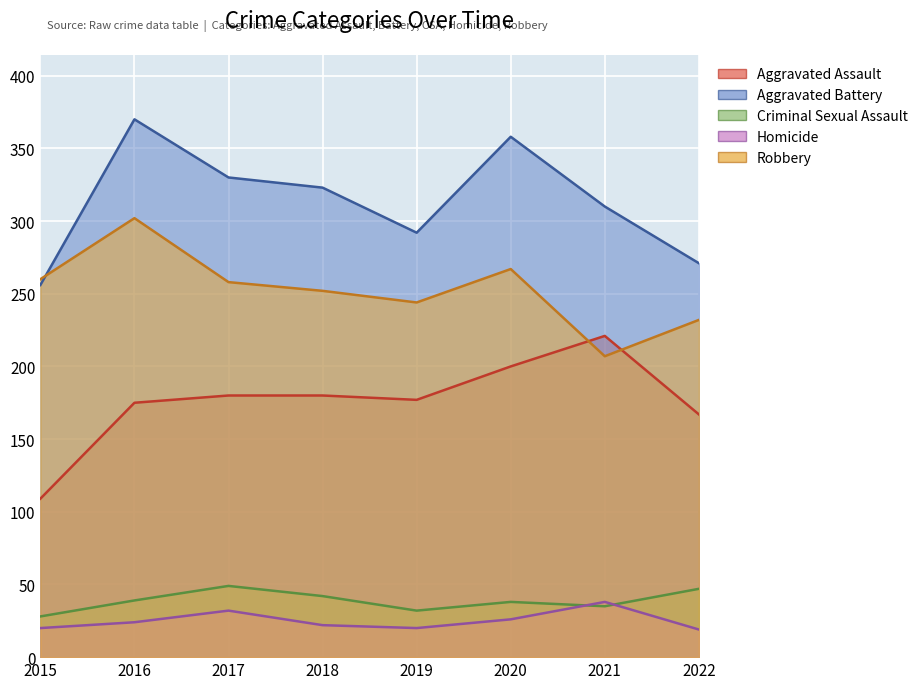

The value of Aggravated Assault at 2022 is 167. True or false?

True